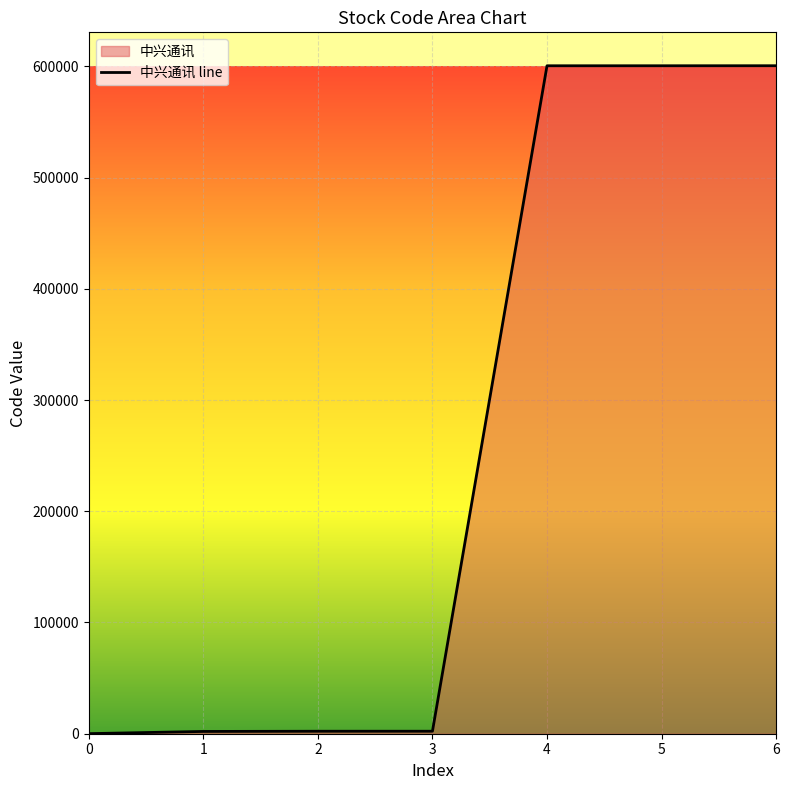

Rank the categories by value from highest to lowest.

6, 5, 4, 3, 2, 1, 0